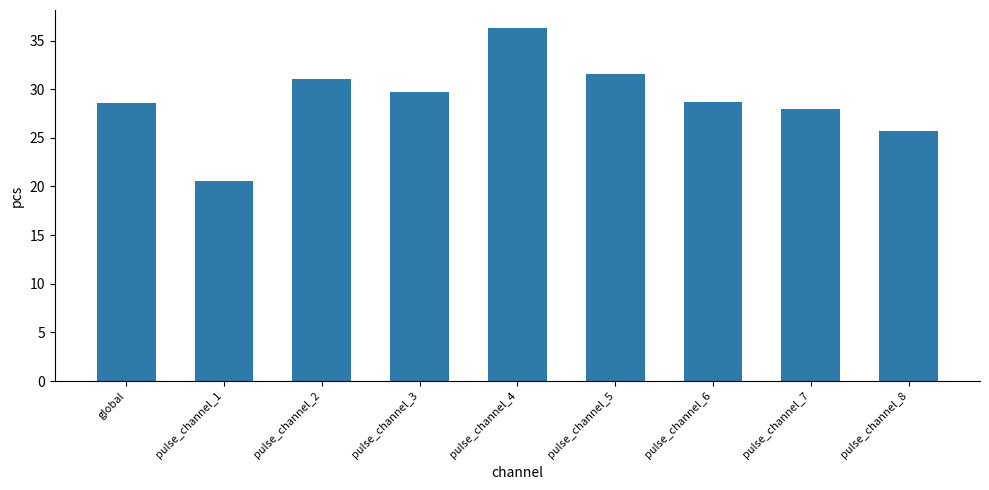

What is the maximum value shown in the chart?

36.3